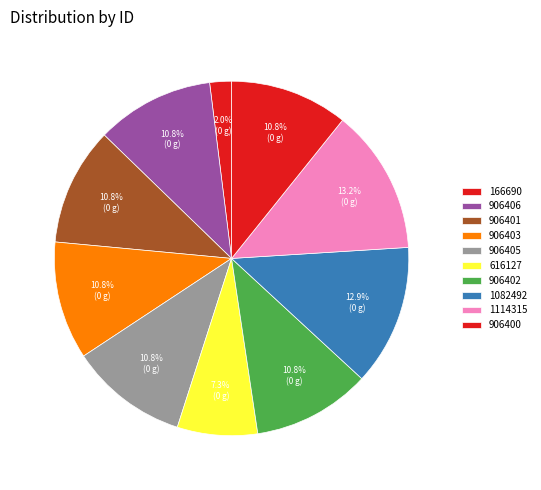

Is there a majority slice in this chart?

No